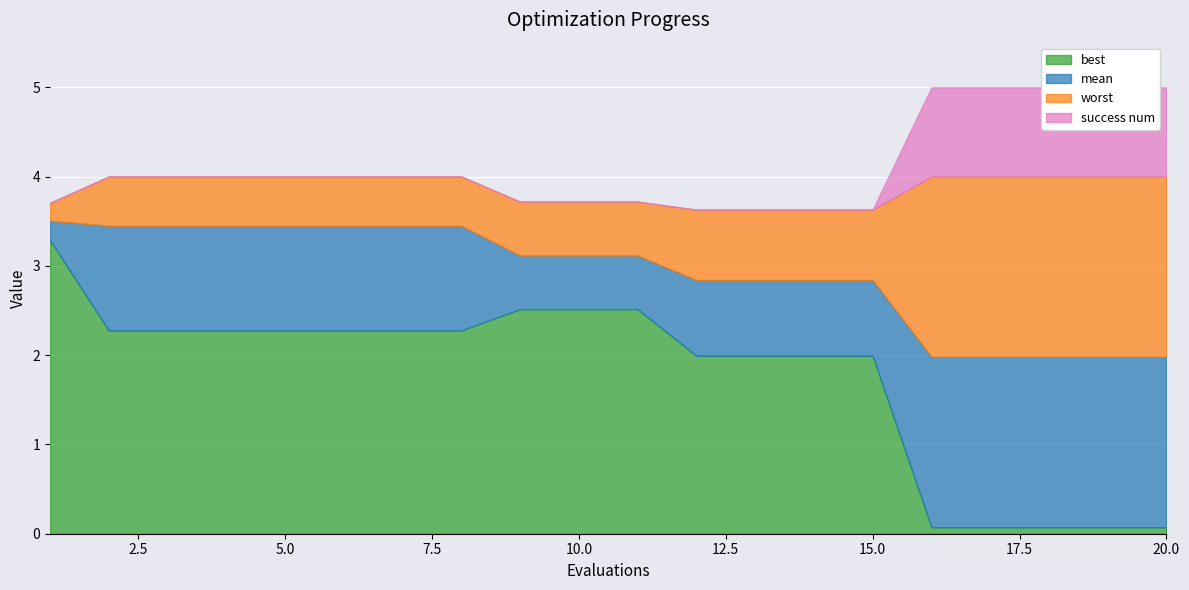

Reading left to right, what are all the values shown in this chart?

mean: 1=3.5	2=3.4	3=3.4	4=3.4	5=3.4	6=3.4	7=3.4	8=3.4	9=3.1	10=3.1	11=3.1	12=2.8	13=2.8	14=2.8	15=2.8	16=2.0	17=2.0	18=2.0	19=2.0	20=2.0
best: 1=3.3	2=2.3	3=2.3	4=2.3	5=2.3	6=2.3	7=2.3	8=2.3	9=2.5	10=2.5	11=2.5	12=2.0	13=2.0	14=2.0	15=2.0	16=0.1	17=0.1	18=0.1	19=0.1	20=0.1
worst: 1=3.7	2=4.0	3=4.0	4=4.0	5=4.0	6=4.0	7=4.0	8=4.0	9=3.7	10=3.7	11=3.7	12=3.6	13=3.6	14=3.6	15=3.6	16=4.0	17=4.0	18=4.0	19=4.0	20=4.0
success num: 1=0.0	2=0.0	3=0.0	4=0.0	5=0.0	6=0.0	7=0.0	8=0.0	9=0.0	10=0.0	11=0.0	12=0.0	13=0.0	14=0.0	15=0.0	16=1.0	17=1.0	18=1.0	19=1.0	20=1.0